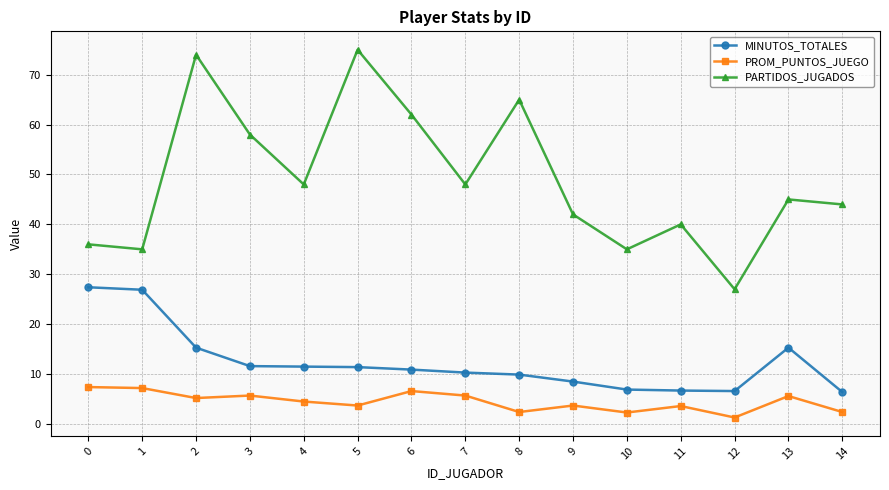

What is the difference between the MINUTOS_TOTALES values at 3 and 12?

5.0